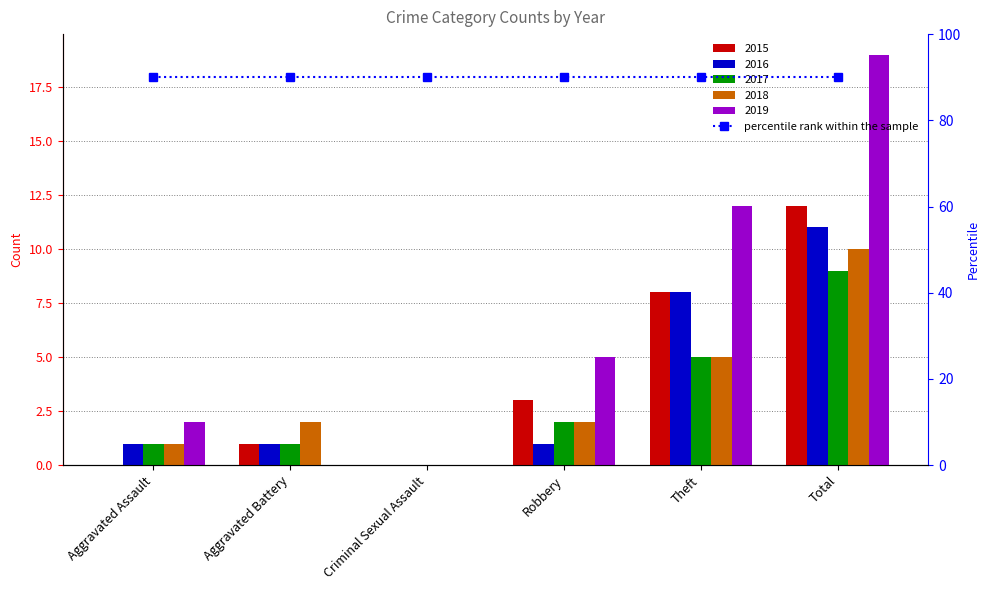

Between Aggravated Assault and Criminal Sexual Assault, which is larger?

Aggravated Assault